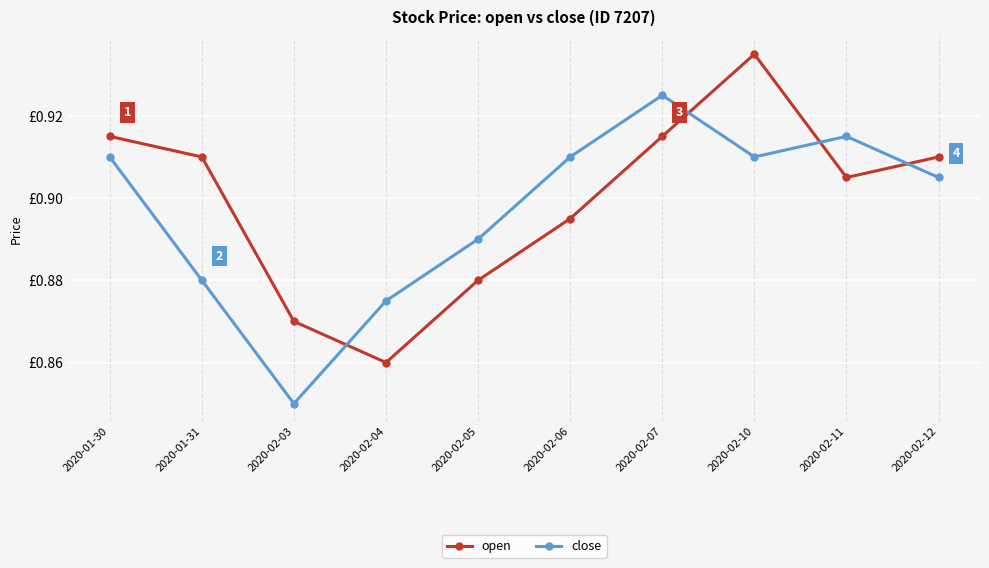

What are all the series names shown in the legend?

open, close